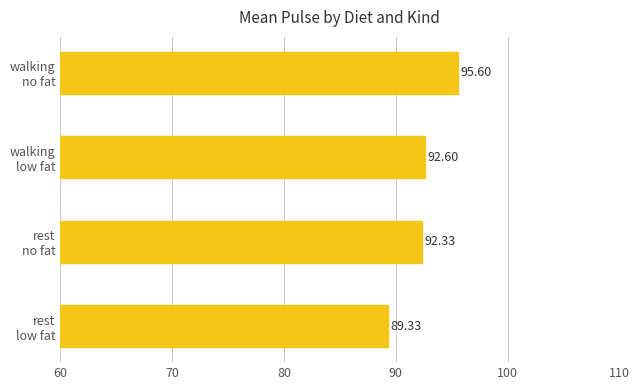

What is the difference between the maximum and minimum values?

6.3